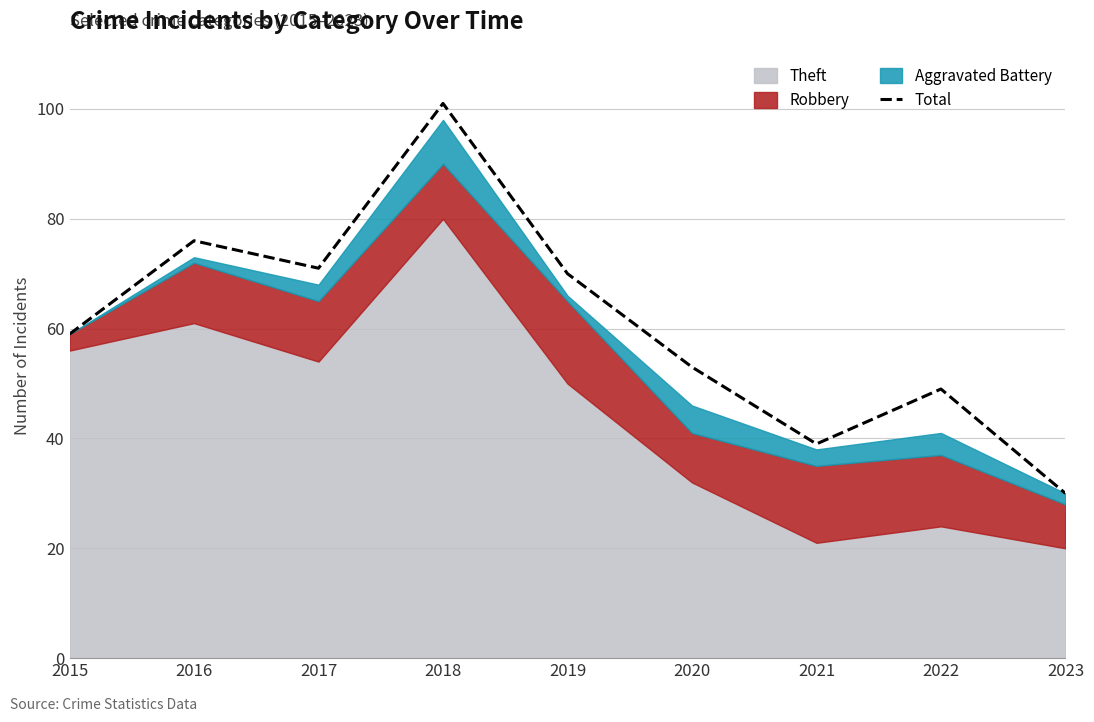

Is it true that the value at 2022 is 49?

True